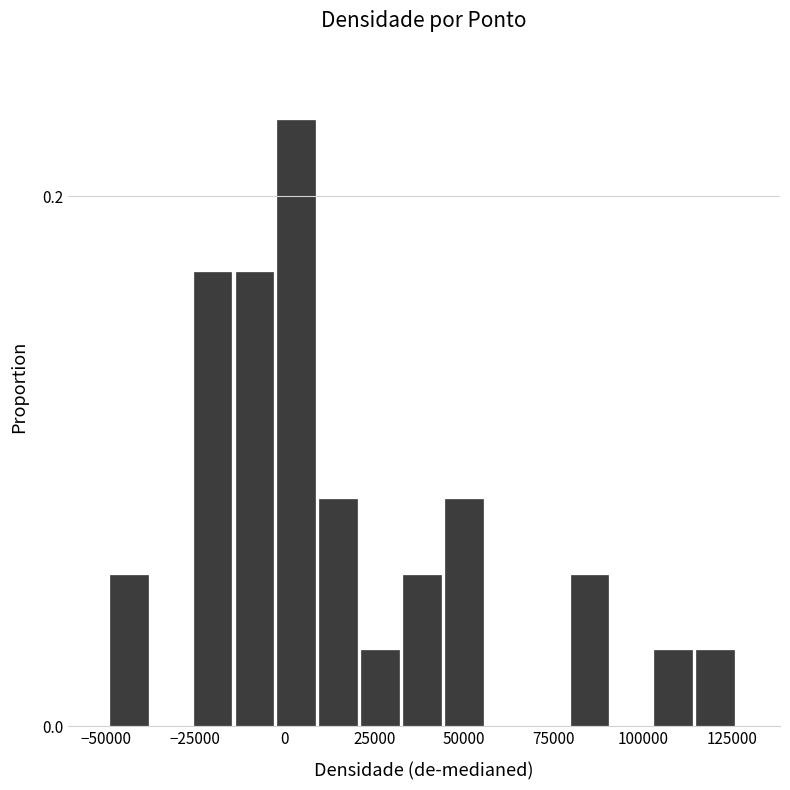

Read against the x-axis, roughly where is the centre of the tallest bar?

5000